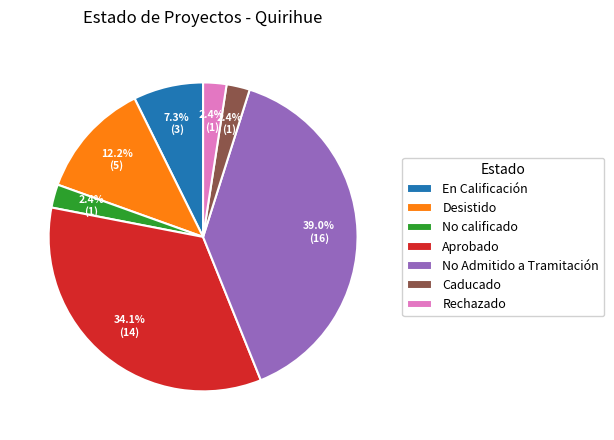

What percentage do Desistido and En Calificación together represent?

19.5%